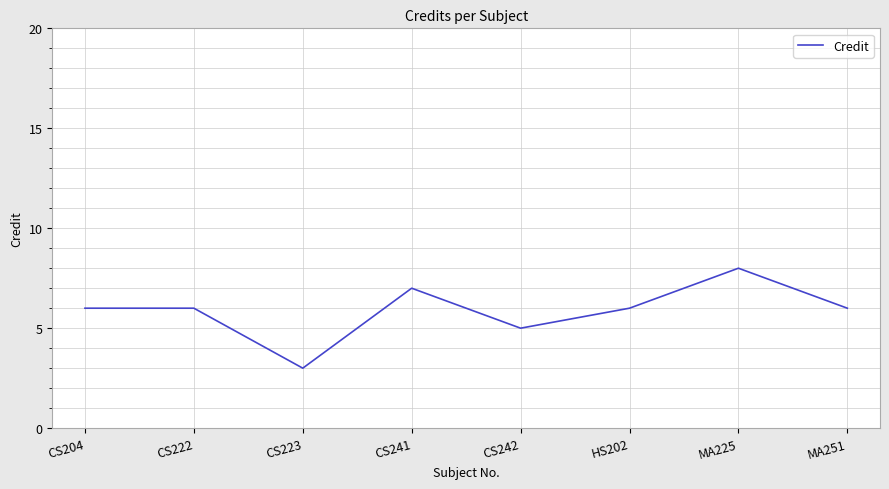

What is the change in value from CS223 to MA225?

+5